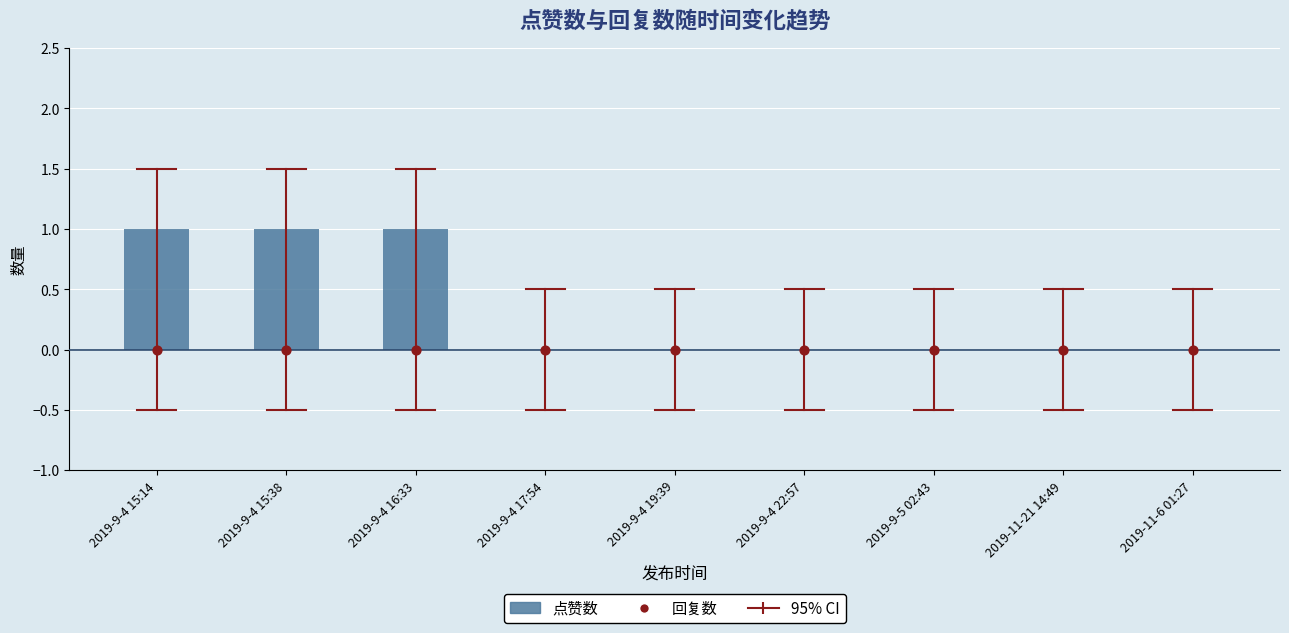

Which series contains the highest Y value?

点赞数